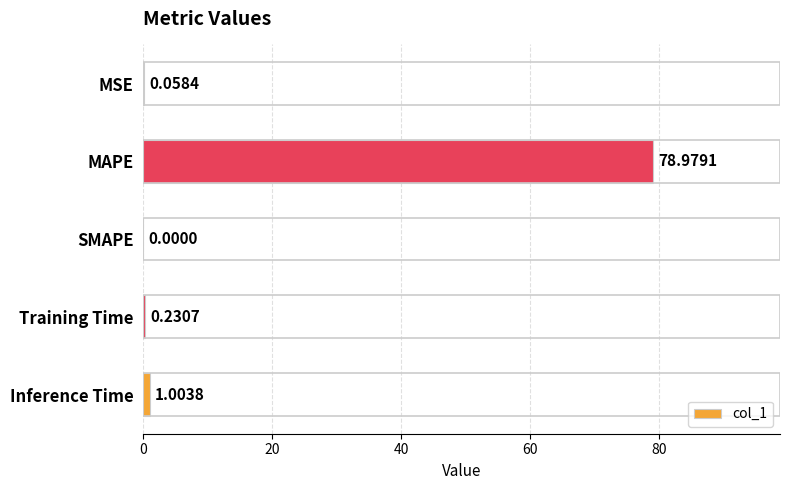

How many data points does each series have?

5